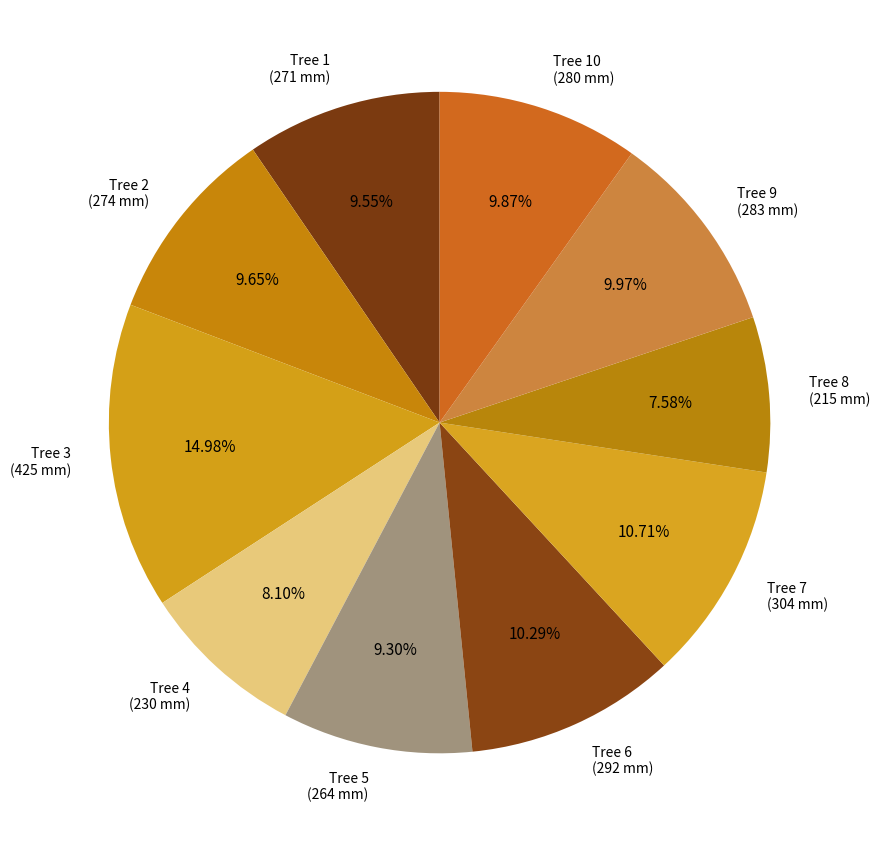

Which has a higher value, Tree 7 (304 mm) or Tree 8 (215 mm)?

Tree 7 (304 mm)